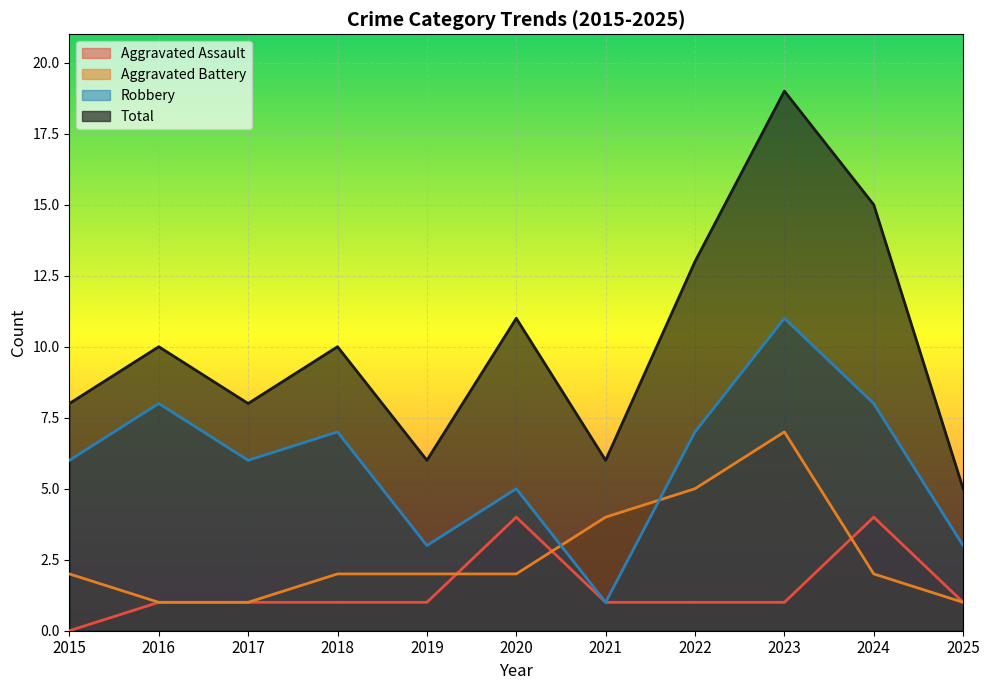

Count the Robbery values in the range 3 to 8.

9